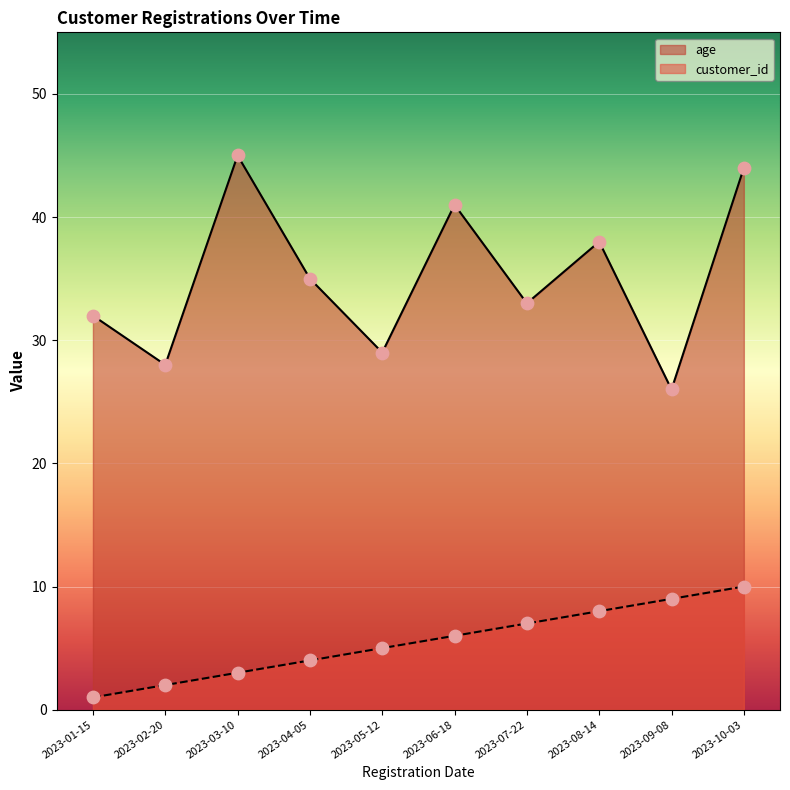

Which series contains the lowest Y value?

customer_id